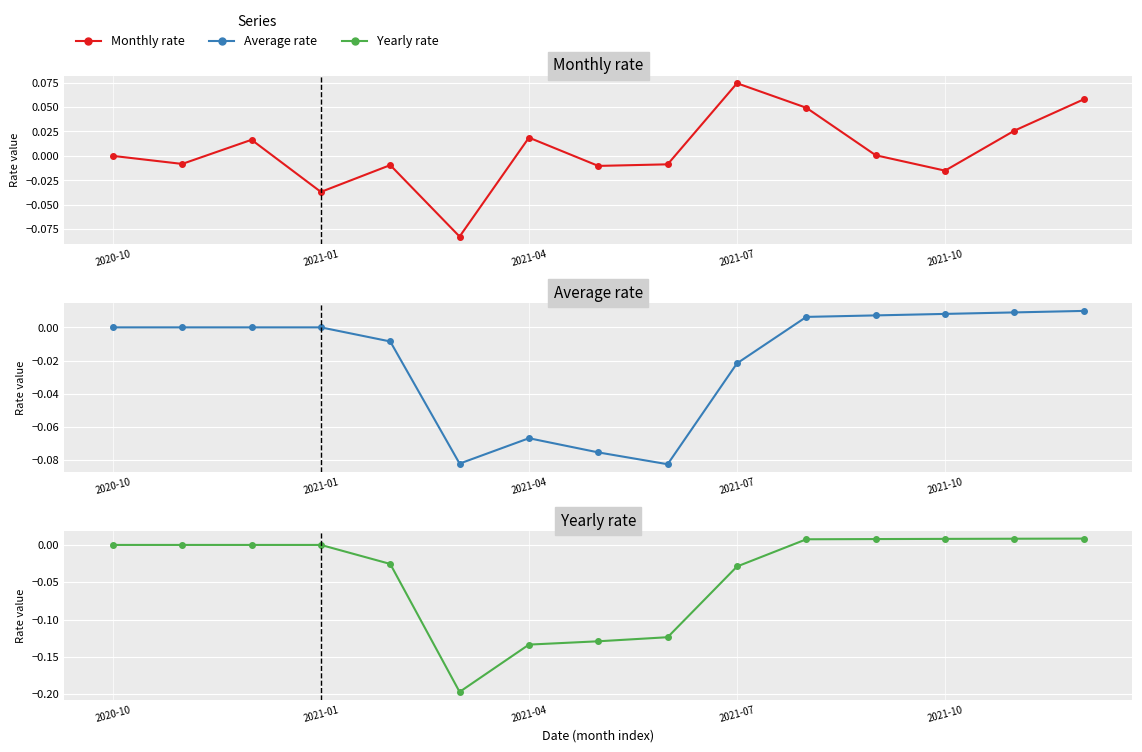

What is the difference between the maximum and minimum values in the Yearly rate series?

0.2